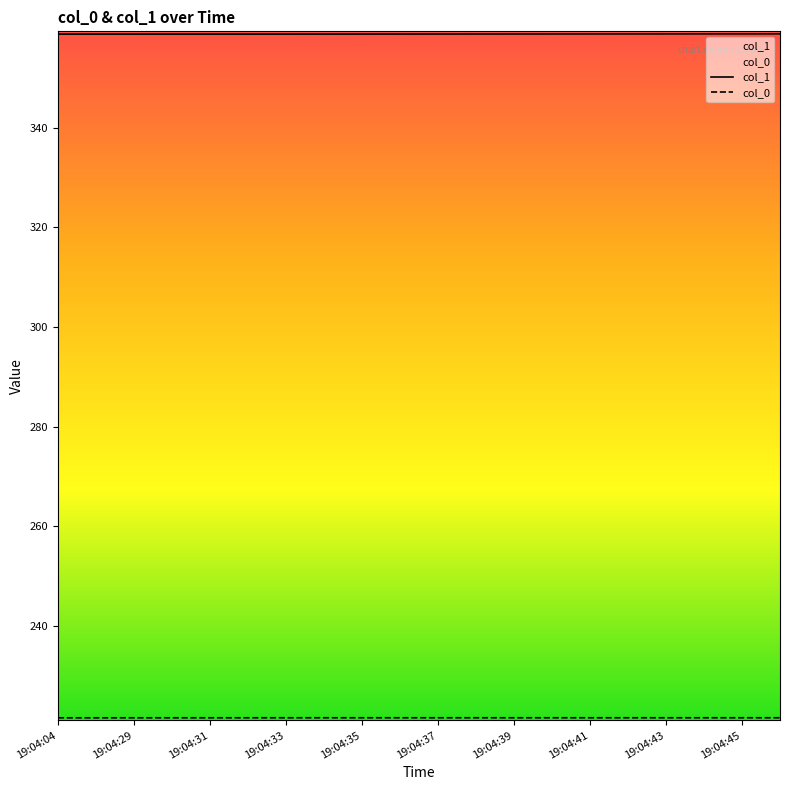

True or false: col_1 has a value of 358.8 at 19:04:35.

True